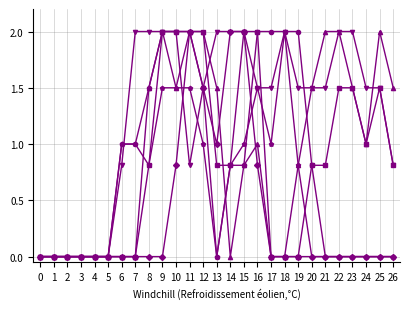

What is the spread (max minus min) of values at 7?

2.0